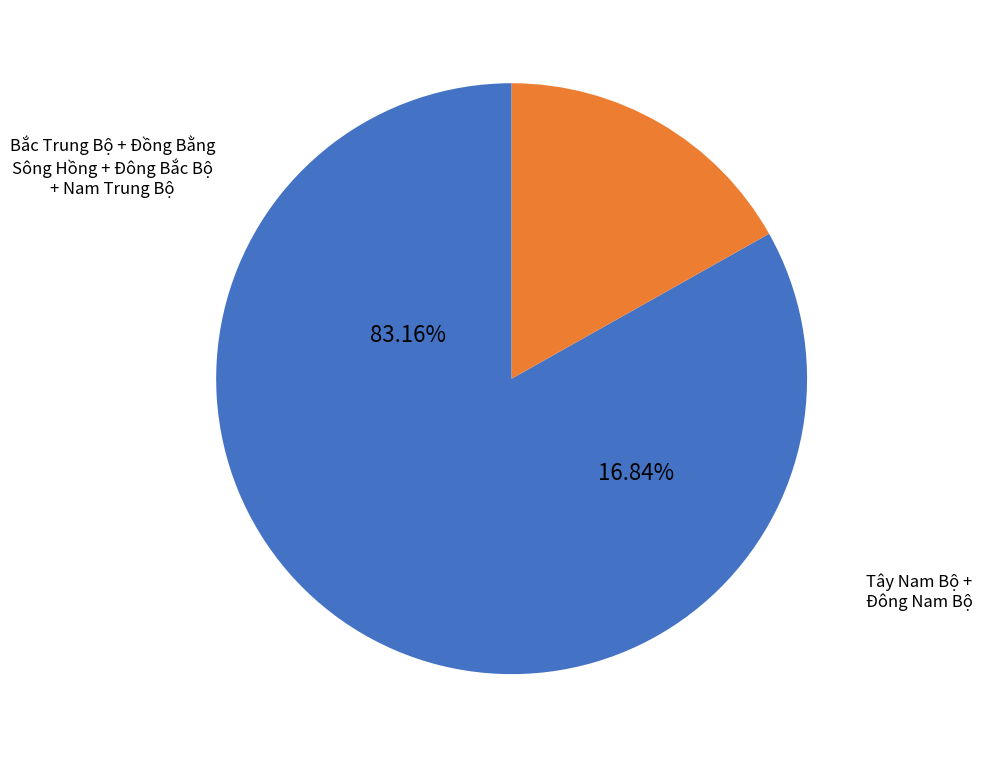

Does Đồng Bằng Sông Hồng represent more than half of the total?

No